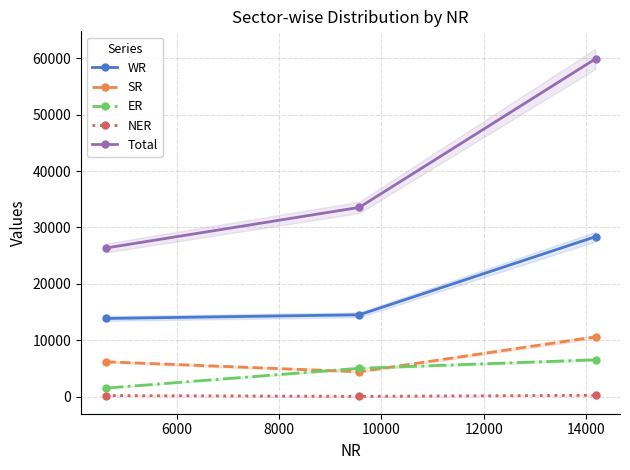

What is the difference between the maximum and second lowest values in the ER series?

1500